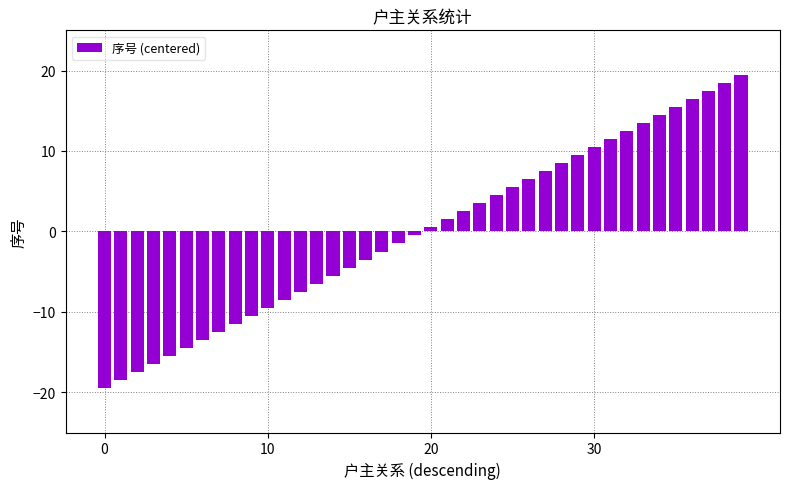

What is the smallest value displayed?

-19.5